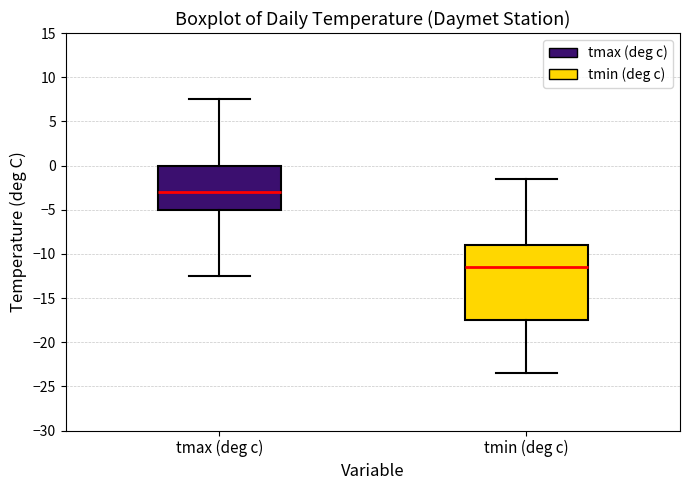

Comparing the boxes themselves (not the whiskers), which one is the tallest?

tmin (deg c)